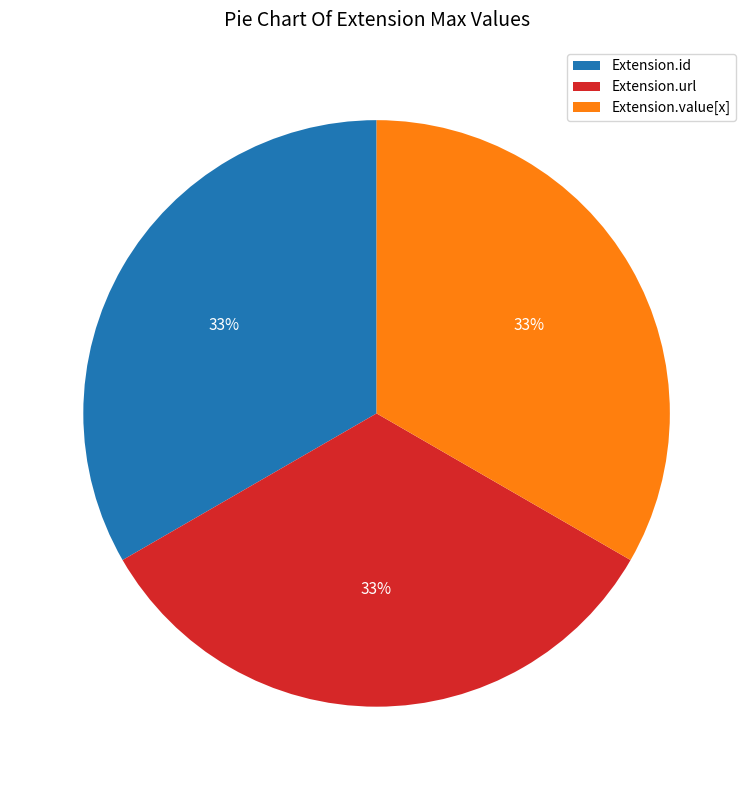

What is the ratio of the value at Extension.value[x] to the value at Extension.url?

1.0